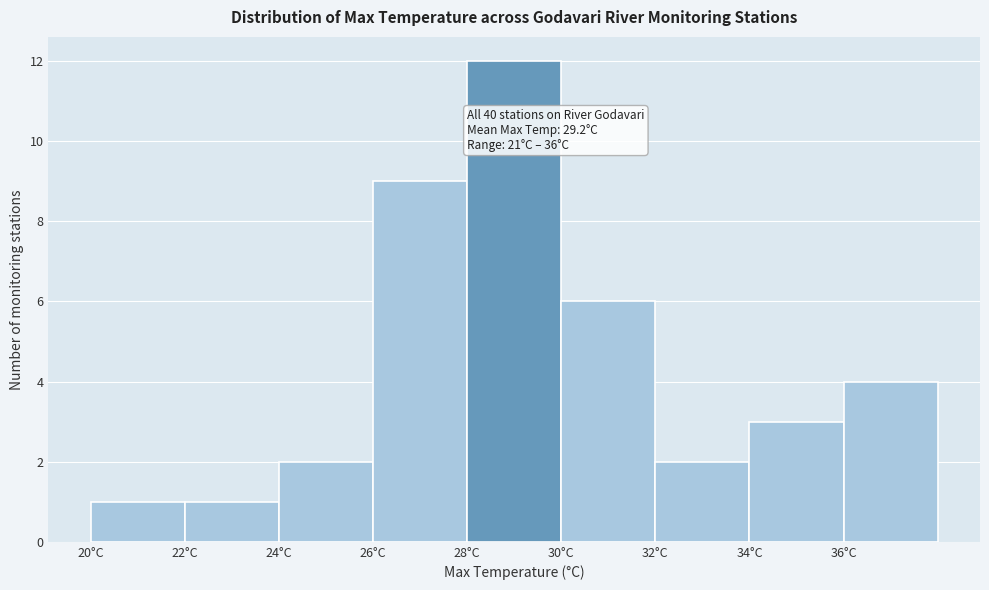

Over which range of the x-axis is the bar tallest?

28 to 30